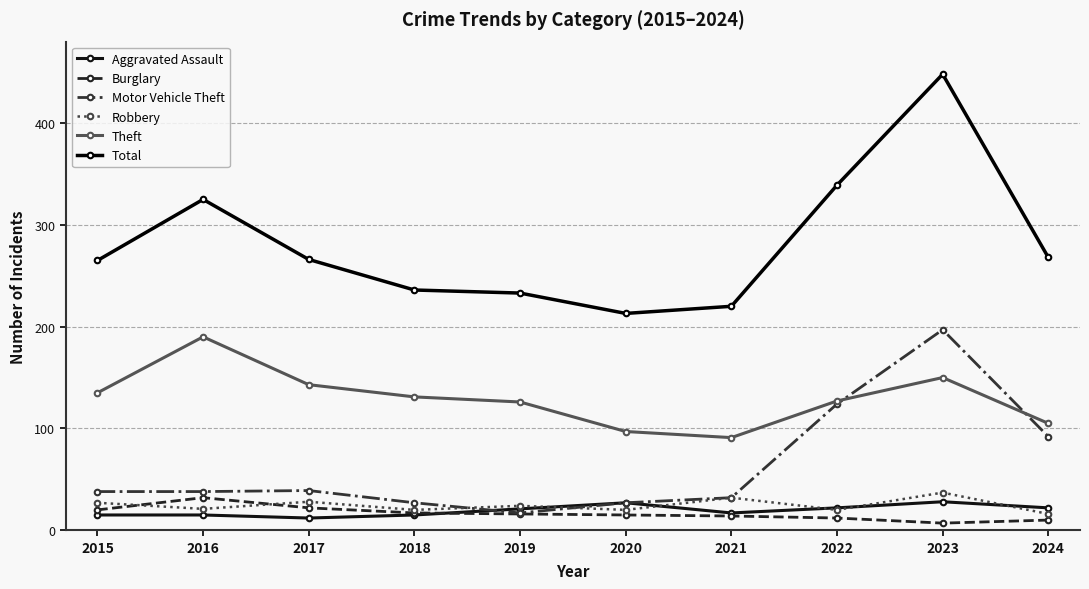

How many lines are shown in the chart?

6